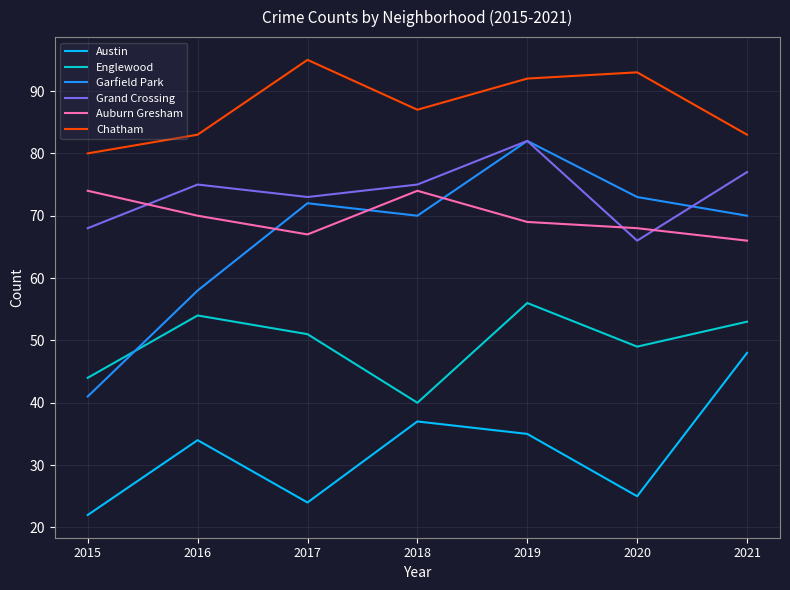

The value of Englewood at 2019 is 56. True or false?

True